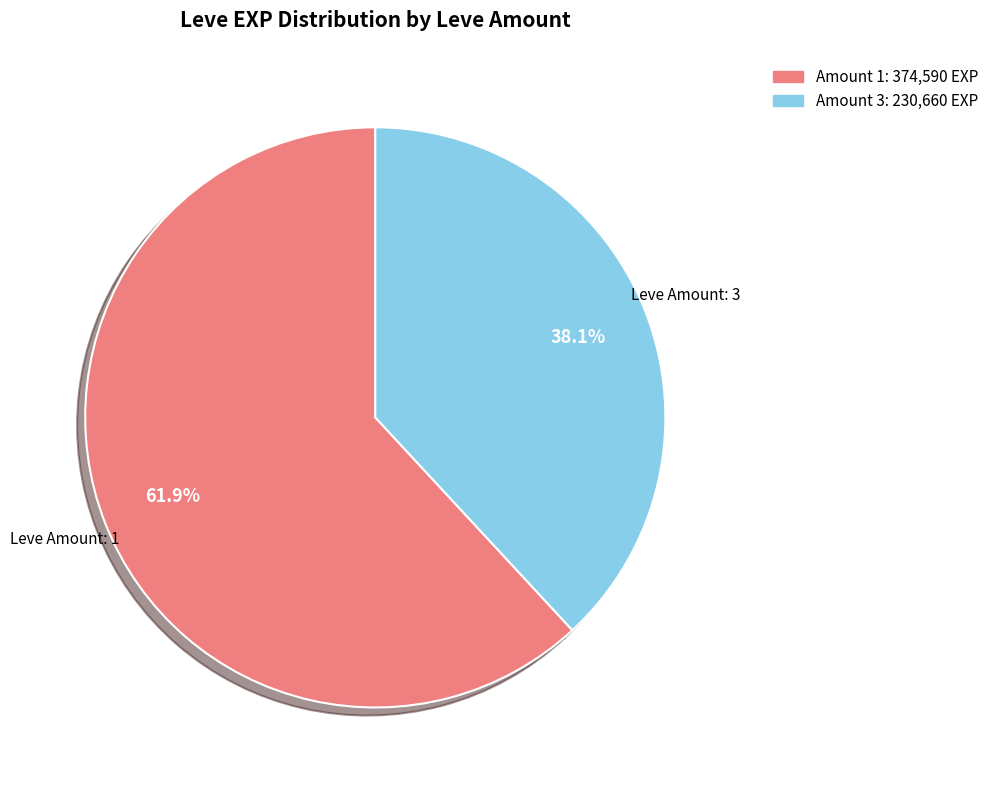

Is there any slice that represents more than half of the pie?

Yes